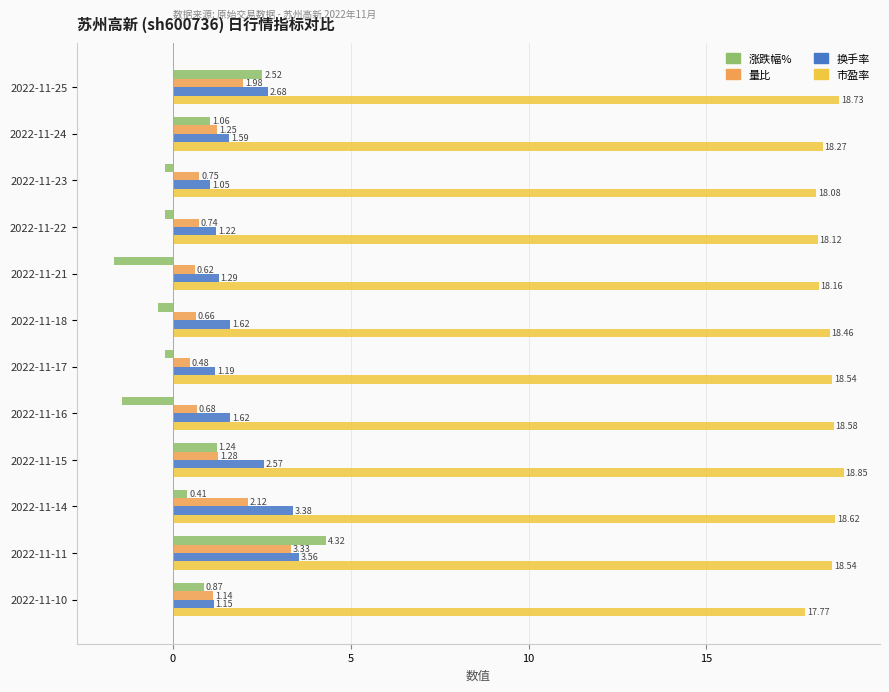

What is the sum of all 量比 values?

15.0